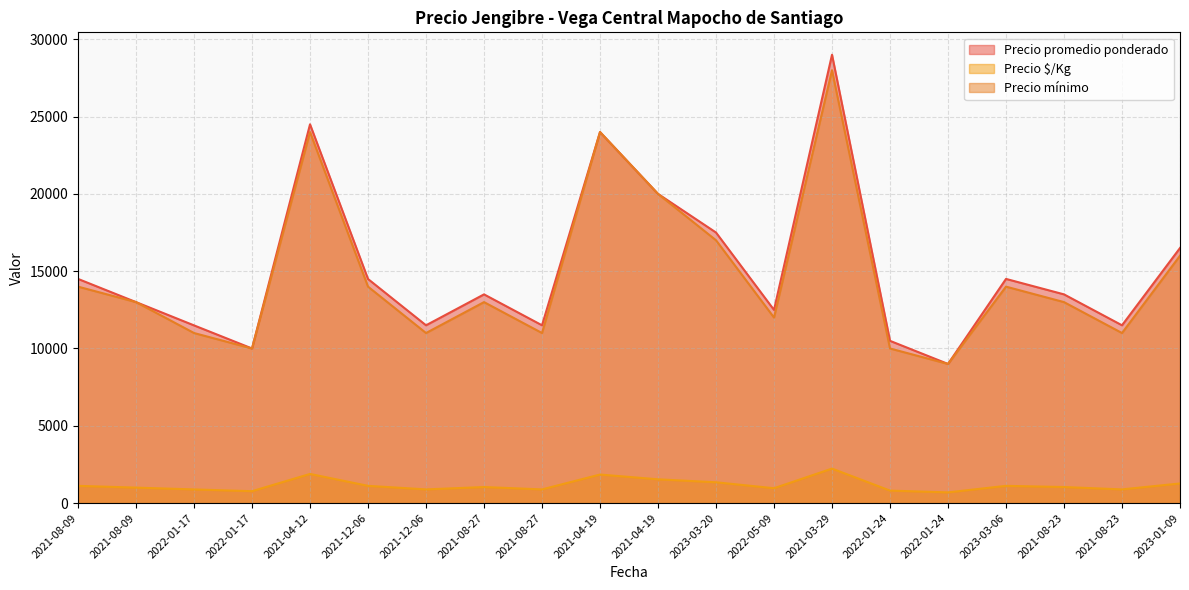

How many categories are shown in the chart?

20